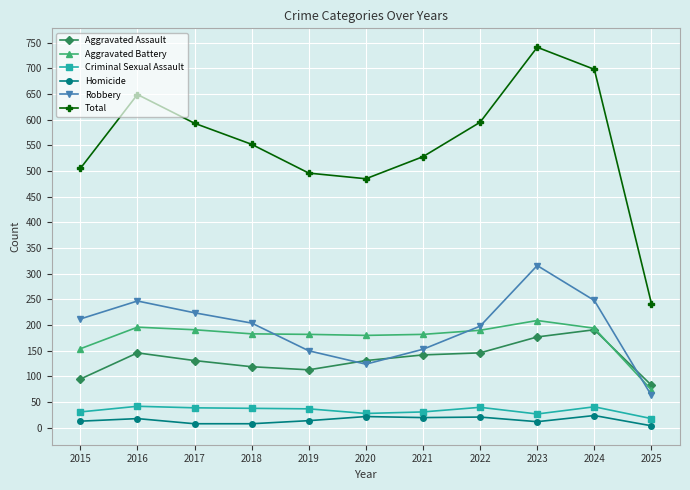

How many lines are shown in the chart?

6